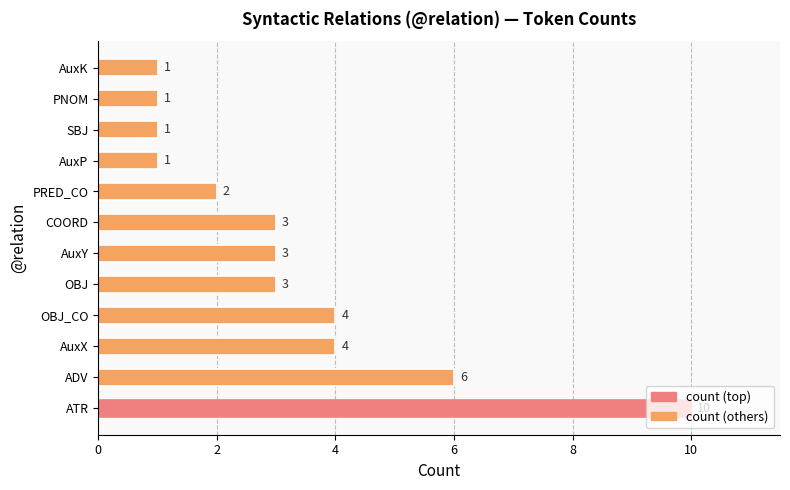

How many bars are there in total?

12